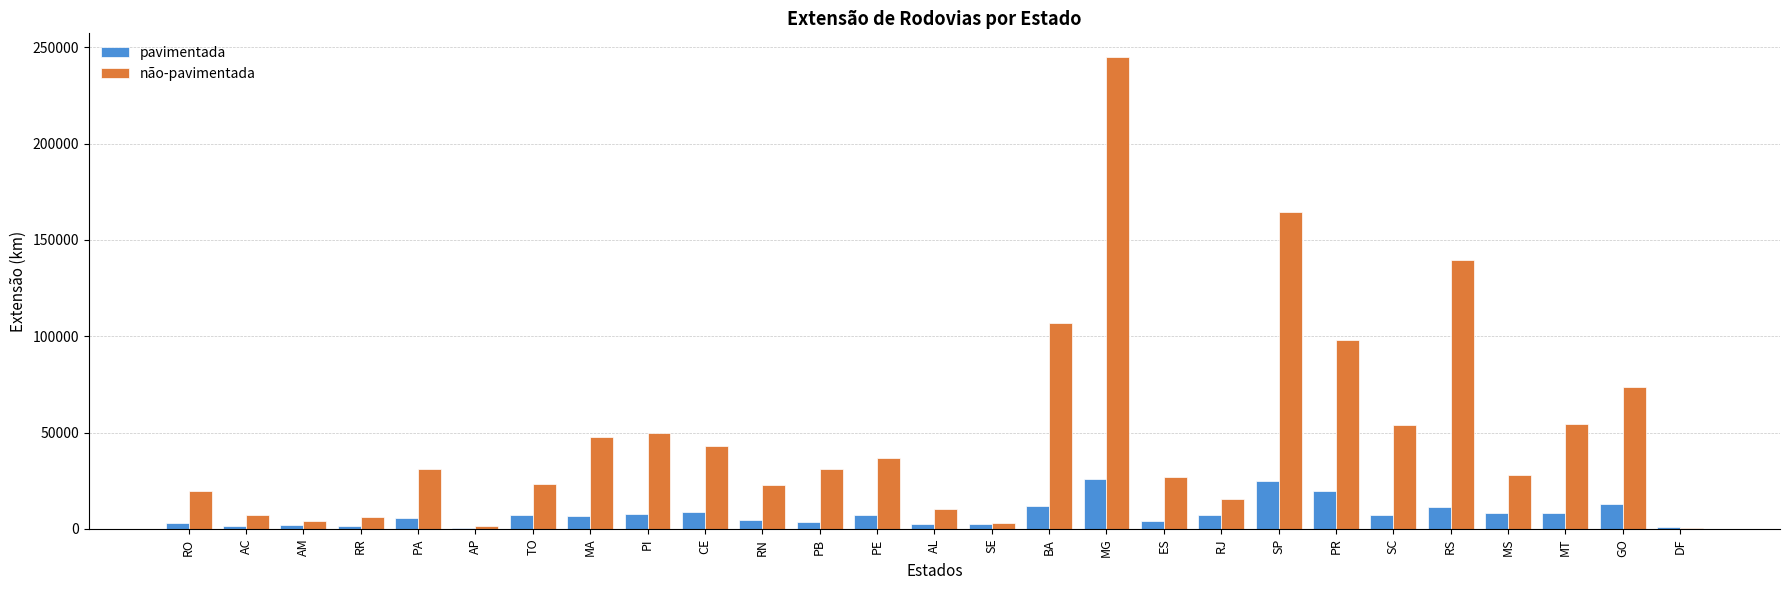

What is the average value of the não-pavimentada series?

49864.9